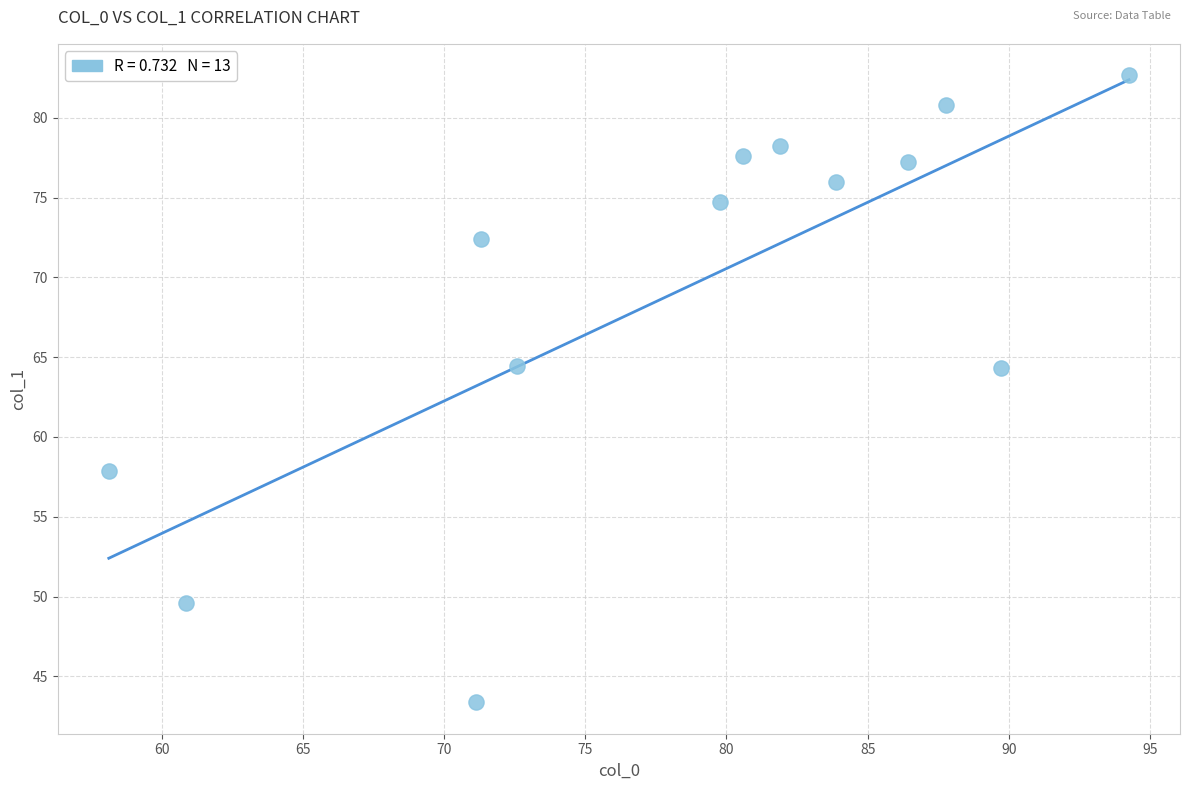

What is the range of X values (max minus min)?

36.1